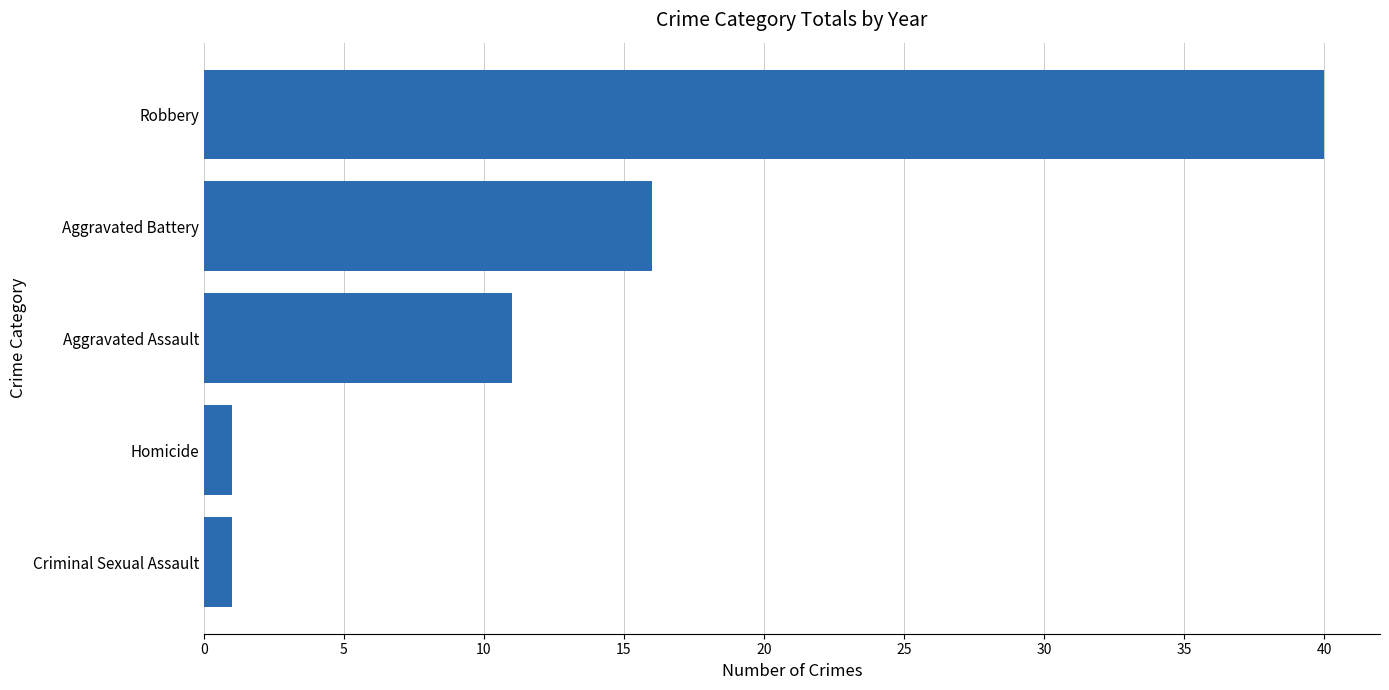

What position from the top is Aggravated Assault?

3